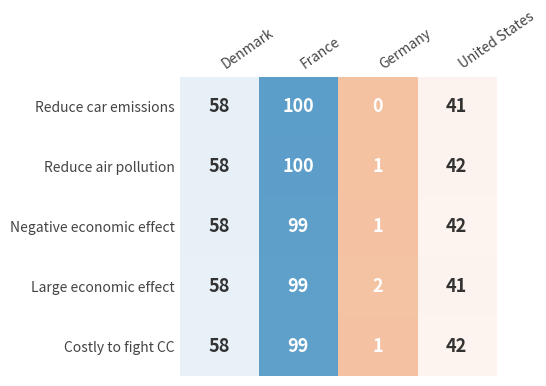

At which label does Large economic effect reach its minimum?

Germany